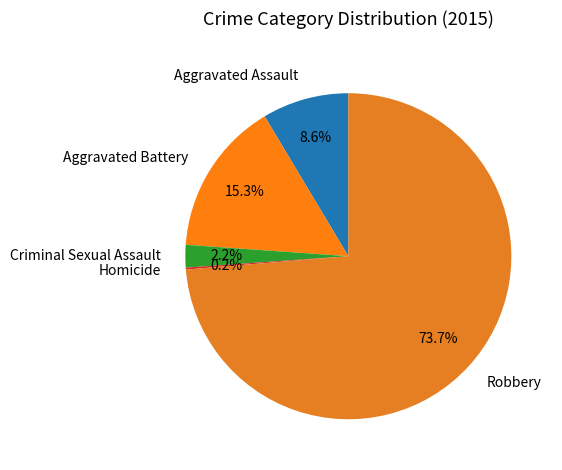

Which slice represents more than half of the pie?

Robbery